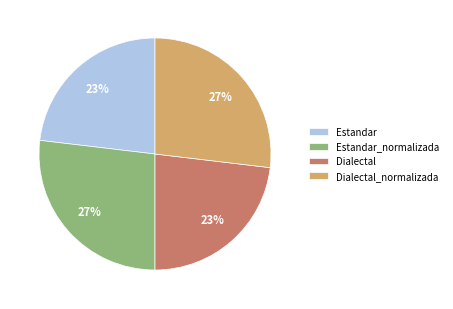

What percentage is the Estandar_normalizada slice, to the nearest percent?

27%